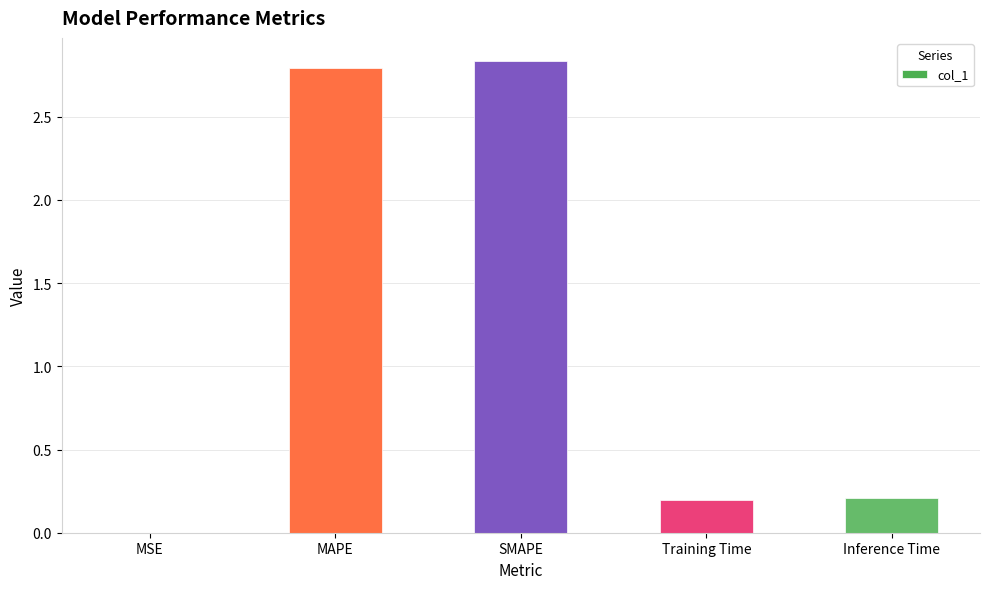

What is the sum of all values?

6.0